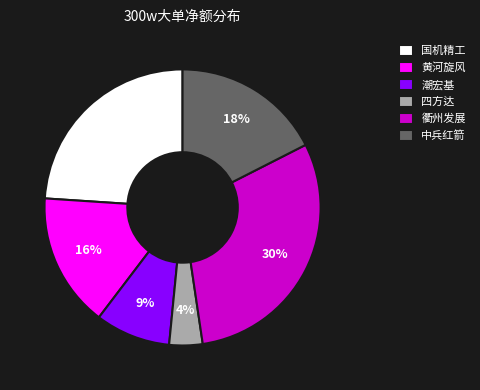

Is the sum of 衢州发展 and 潮宏基 greater than half?

No